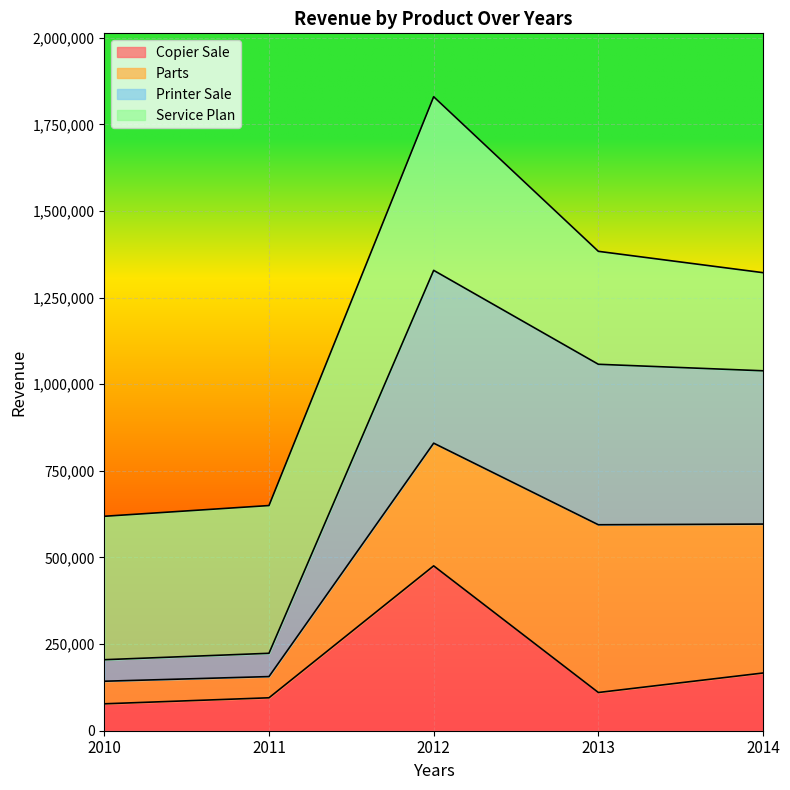

What is the maximum value for Copier Sale?

475791.4